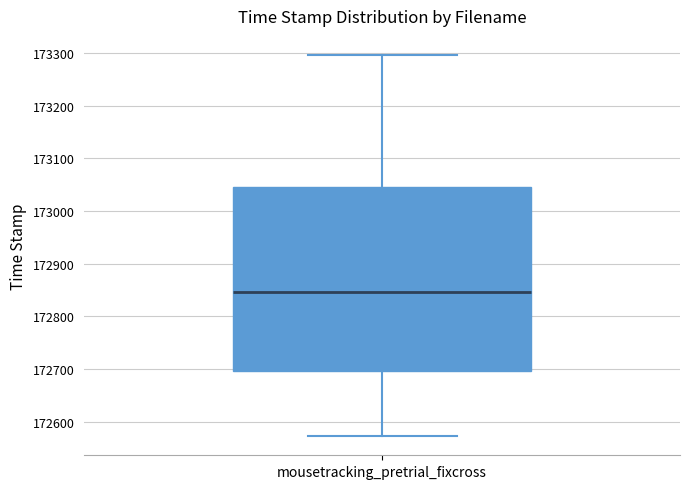

Where is the upper edge of the box for mousetracking_pretrial_fixcross on the y-axis? The values are not printed on the chart, so give them approximately, as read against the axis.

173050